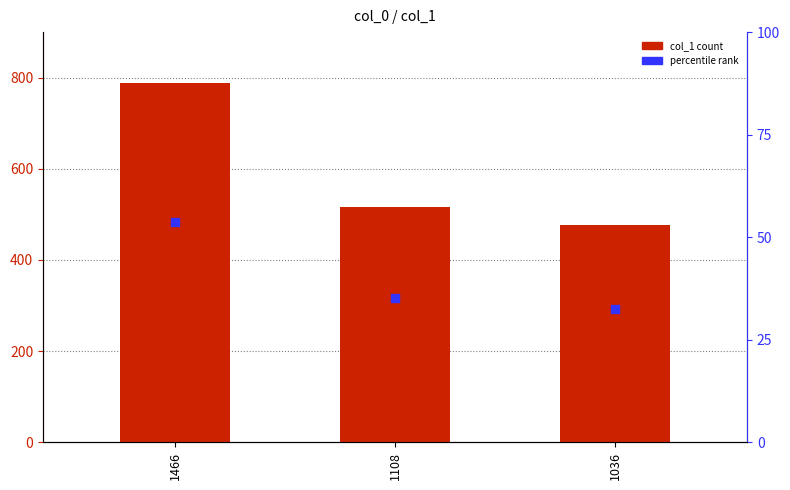

Which series reaches the maximum Y coordinate?

col_1 count